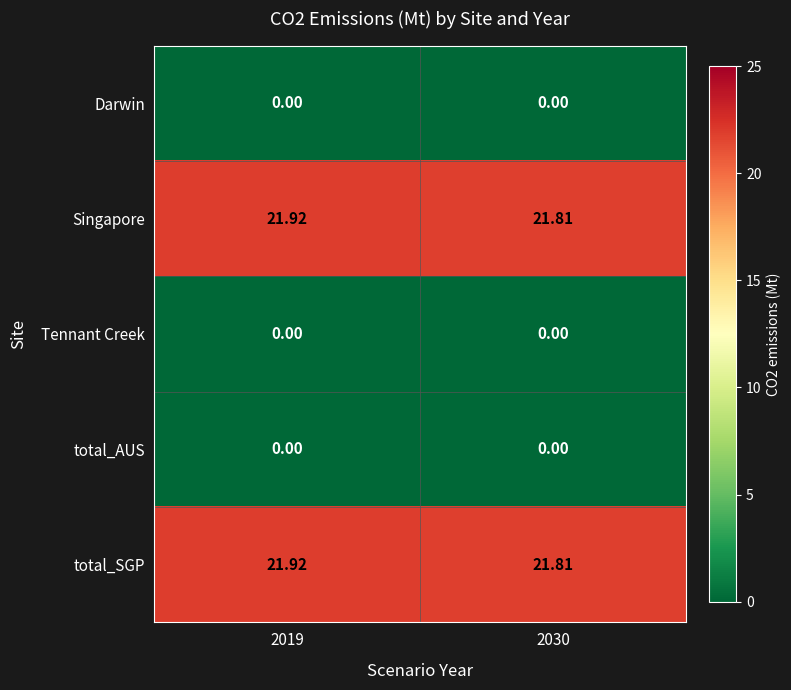

Is the value of total_SGP at 2030 greater than the value of Tennant Creek at 2019?

Yes